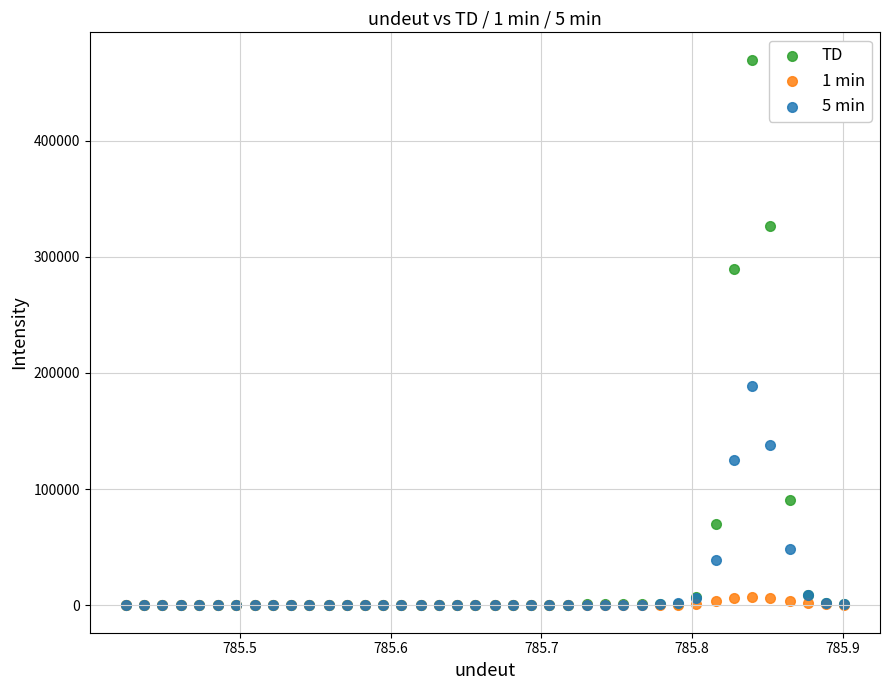

Across all series, what Y value is closest to 234817?

188500.0